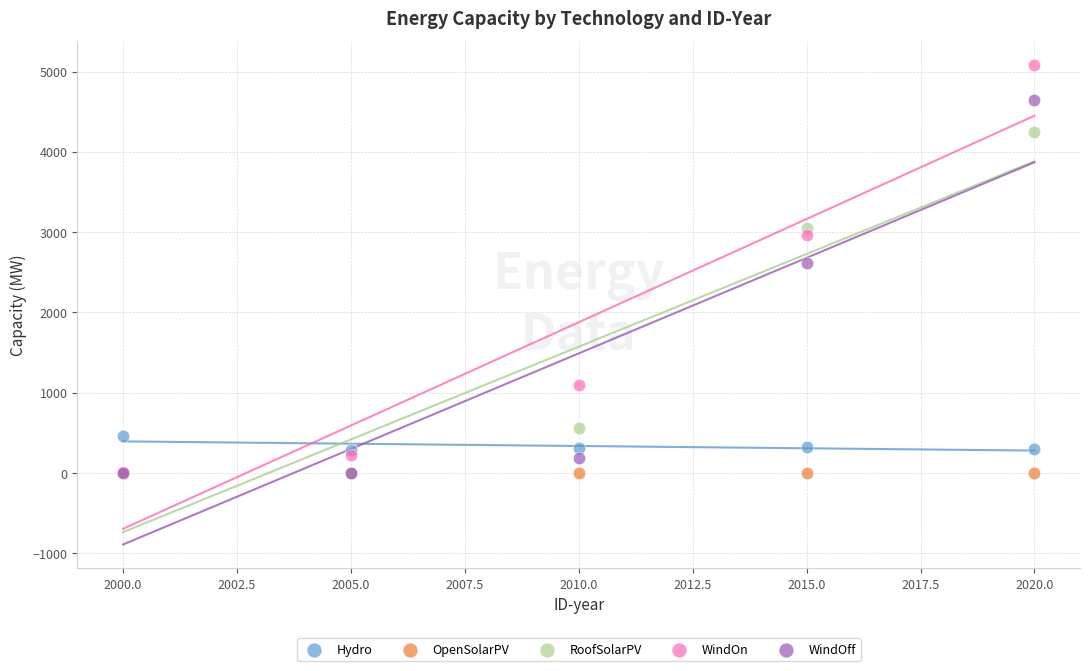

In the RoofSolarPV series, what Y value is closest to 2123?

3056.3